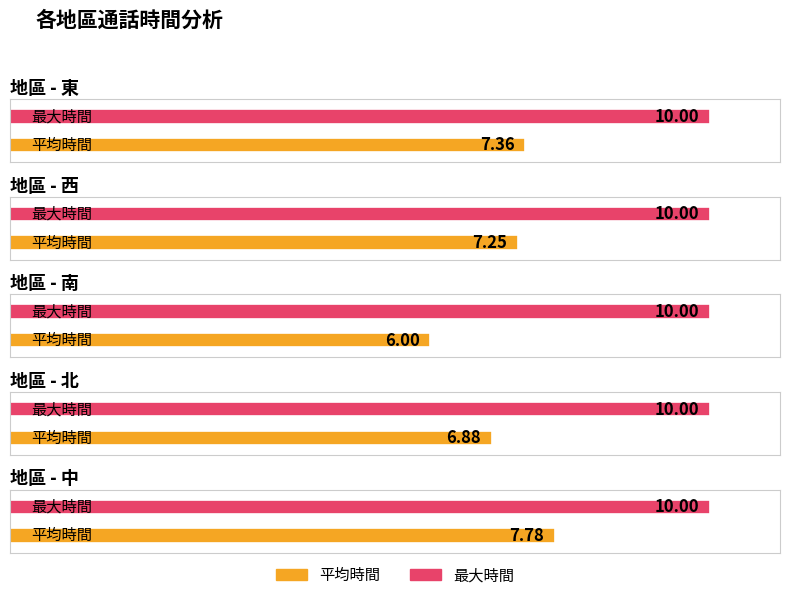

Is the value of 最大時間 at 中 greater than the value of 平均時間 at 南?

Yes